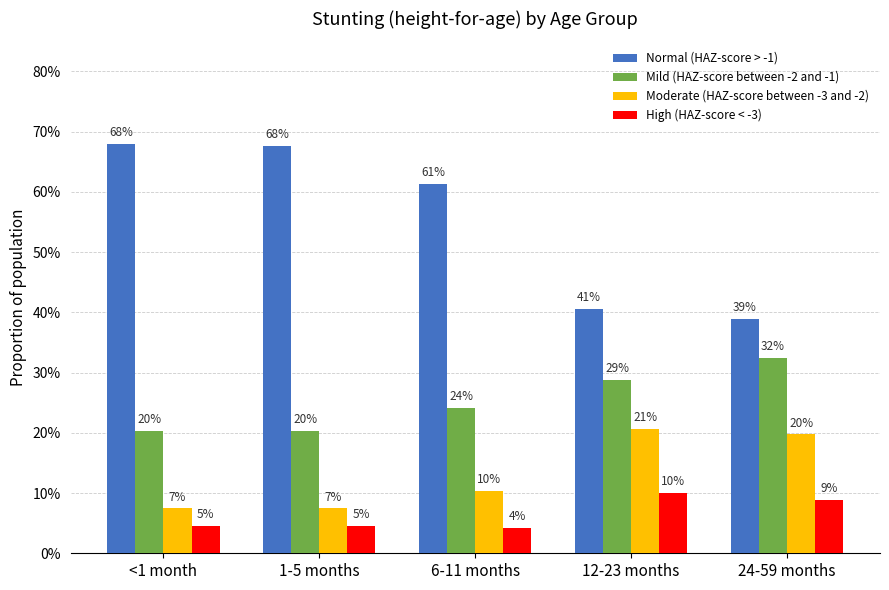

What is the difference between the maximum and minimum values in the Moderate (HAZ-score between -3 and -2) series?

0.1